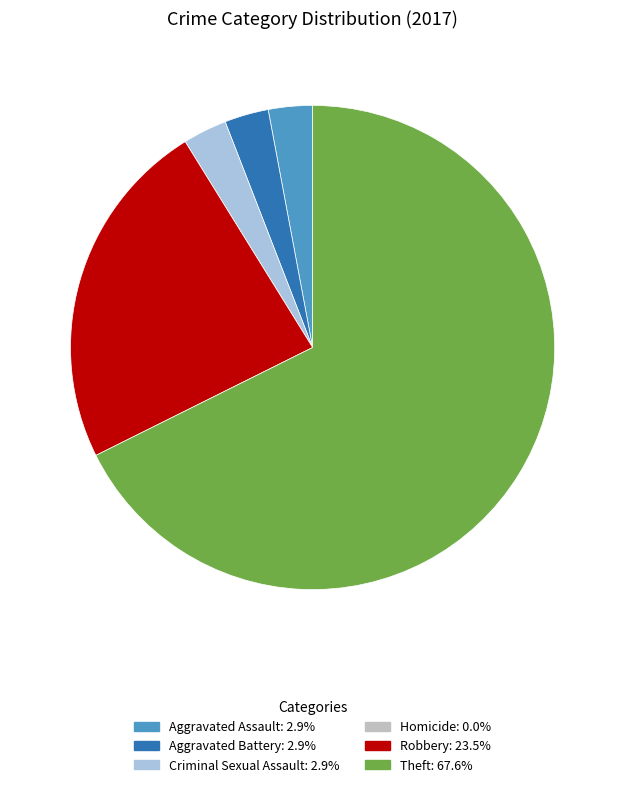

Does any single category account for the majority?

Yes